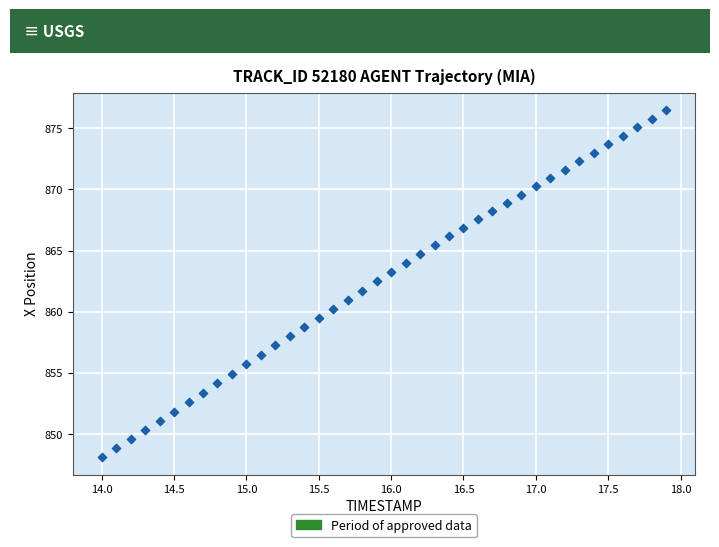

What is the range of Y values (max minus min)?

28.4